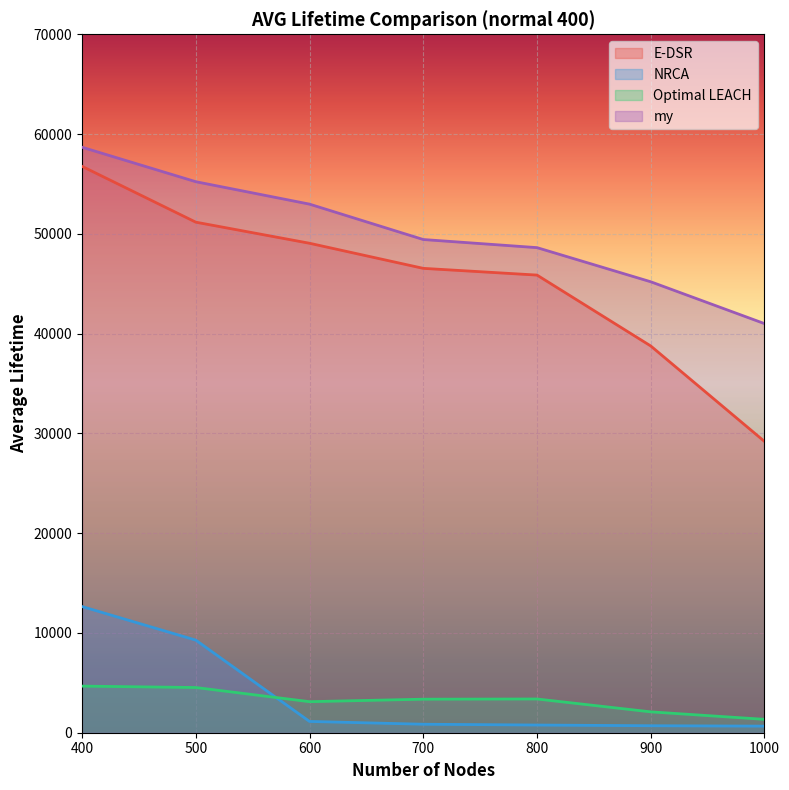

Reading left to right, list all the values displayed in this chart.

E-DSR: 400=56766	500=51170	600=49056	700=46541	800=45867	900=38761	1000=29191
NRCA: 400=12647	500=9281	600=1131	700=851	800=771	900=701	1000=661
Optimal LEACH: 400=4671	500=4531	600=3111	700=3361	800=3381	900=2091	1000=1341
my: 400=58681	500=55226	600=52977	700=49431	800=48618	900=45196	1000=41002